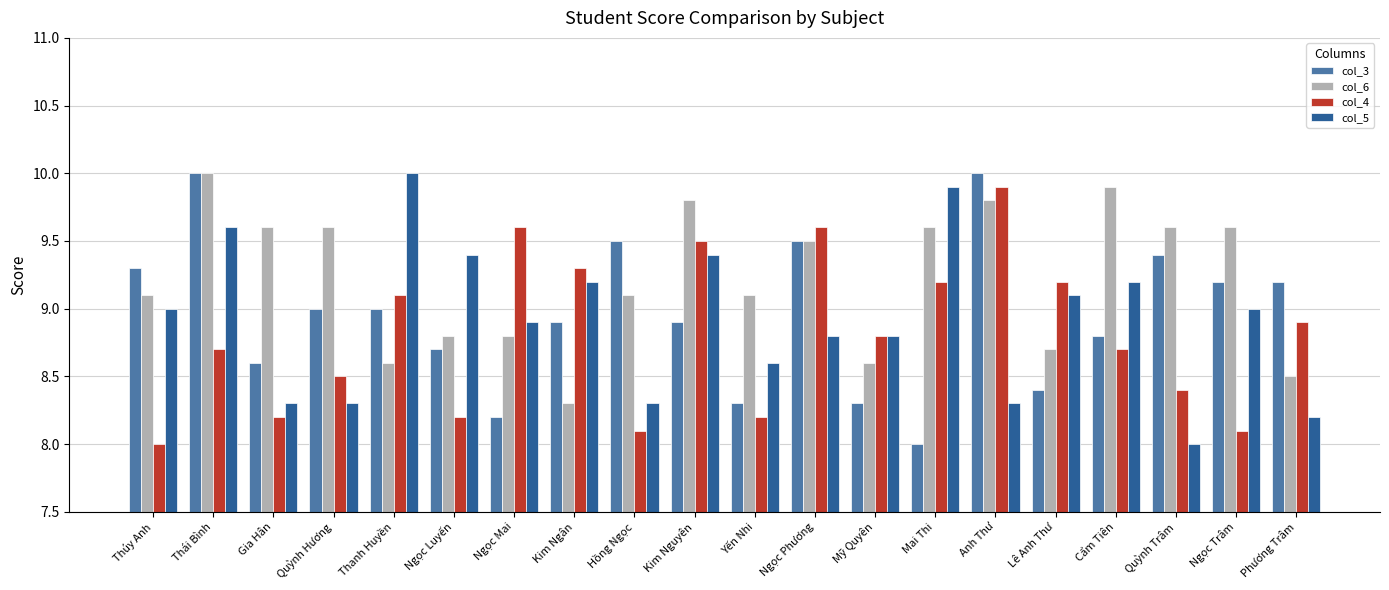

How many values in the col_5 series are below 9?

10